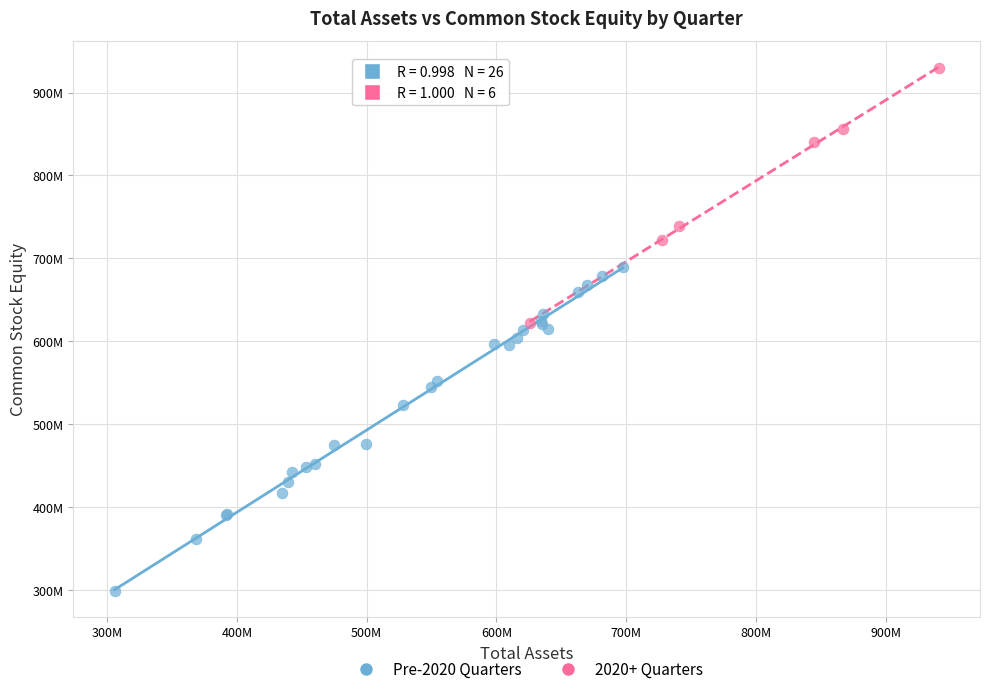

What are all the series names shown in the legend?

Pre-2020 Quarters, 2020+ Quarters